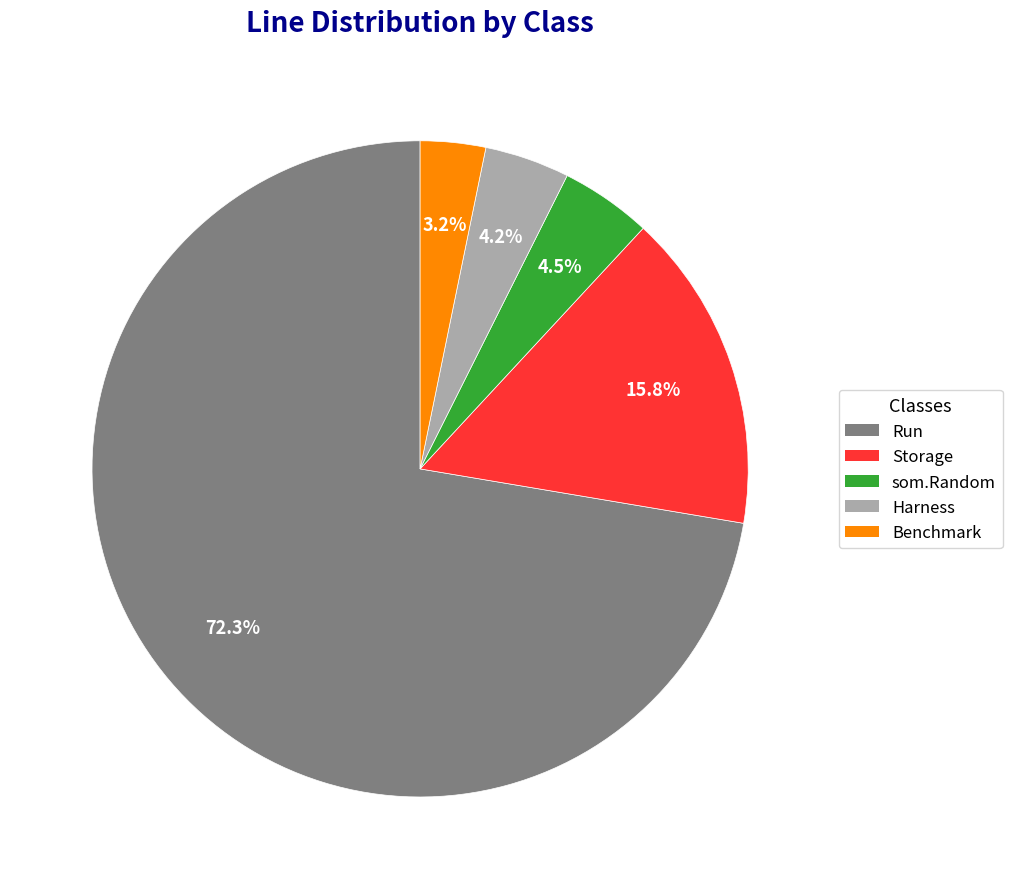

Is there a majority slice in this chart?

Yes